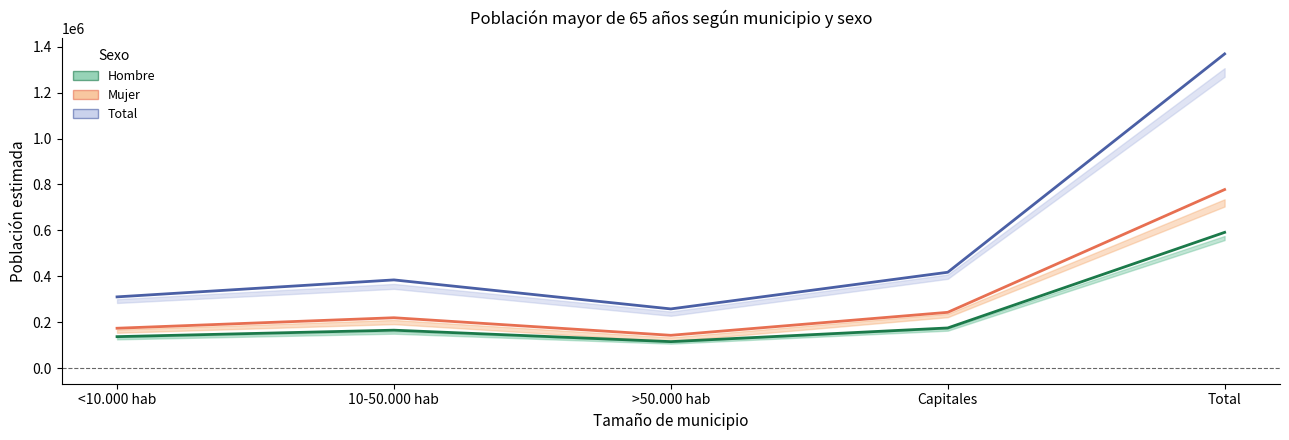

True or false: Mujer estimada and Total estimado intersect in this chart.

False